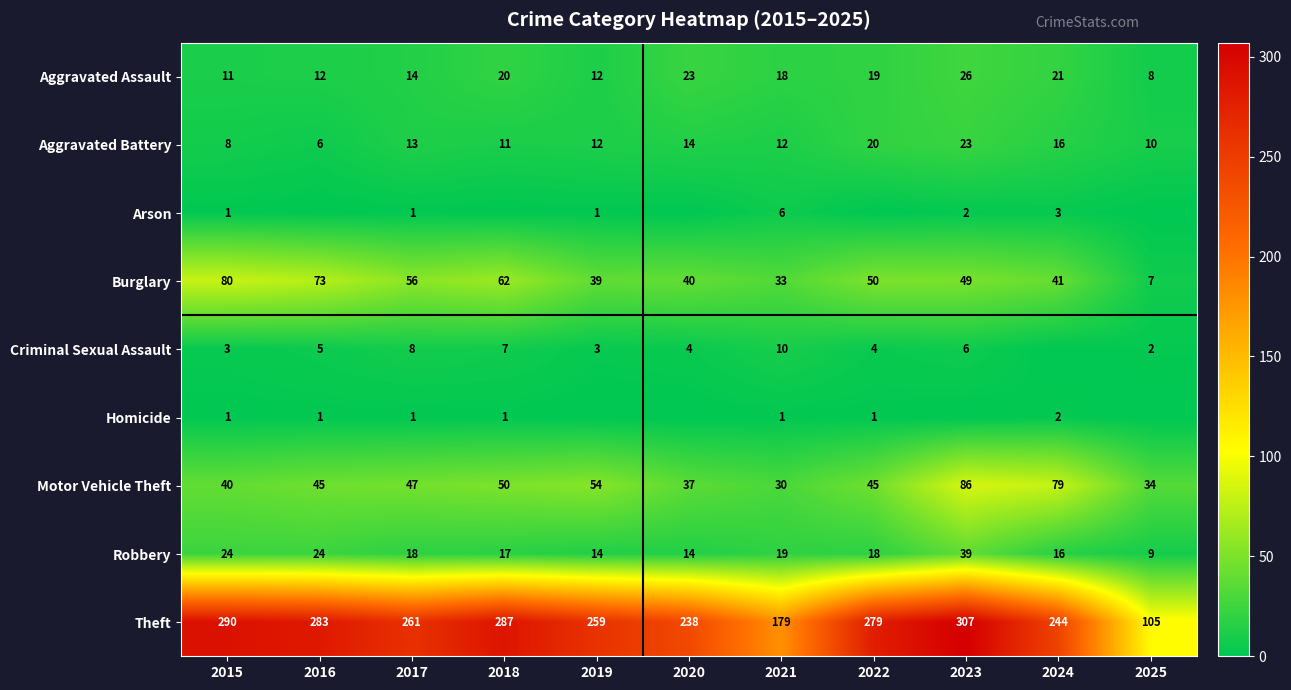

At which category does the chart reach its minimum across all series?

2016